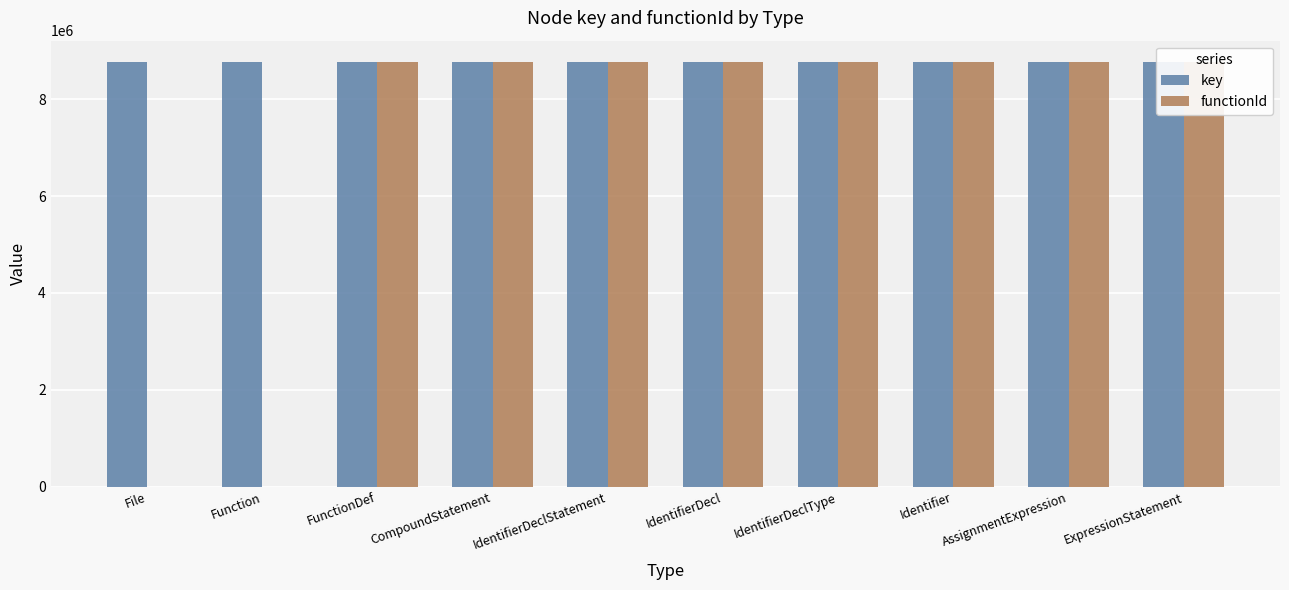

Does the chart contain any negative values?

No